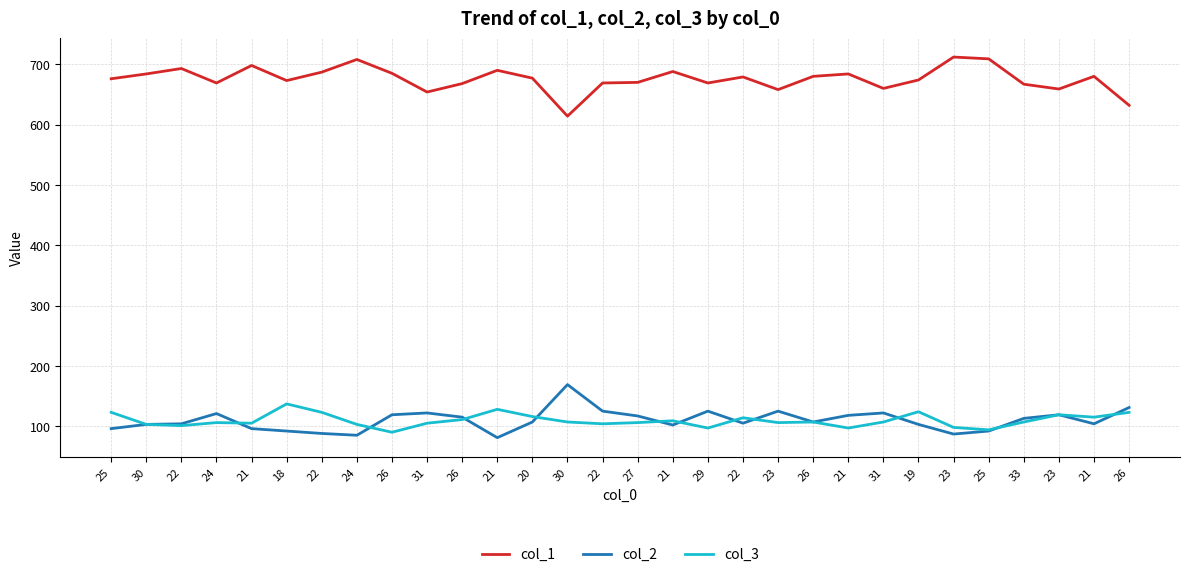

What are all the series names shown in the legend?

col_1, col_2, col_3